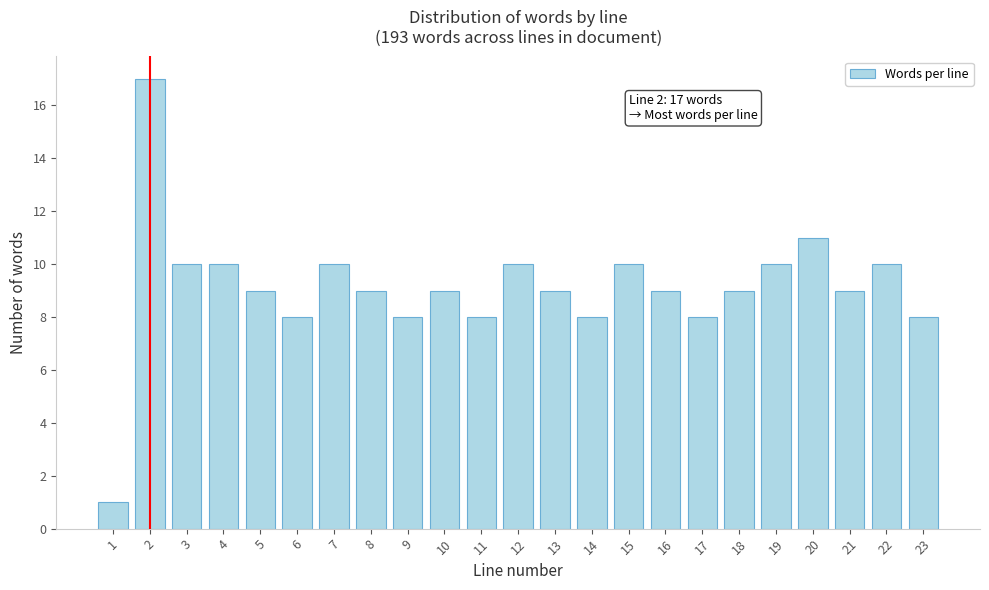

Reading left to right, transcribe all the data shown in this chart.

1	17	10	10	9	8	10	9	8	9	8	10	9	8	10	9	8	9	10	11	9	10	8